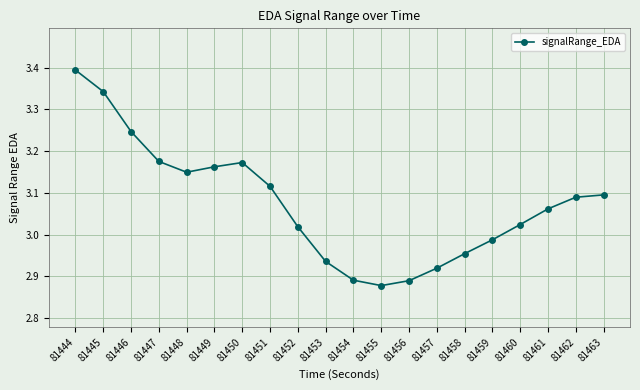

The chart shows a value of 4.1 at 81462. True or false?

False